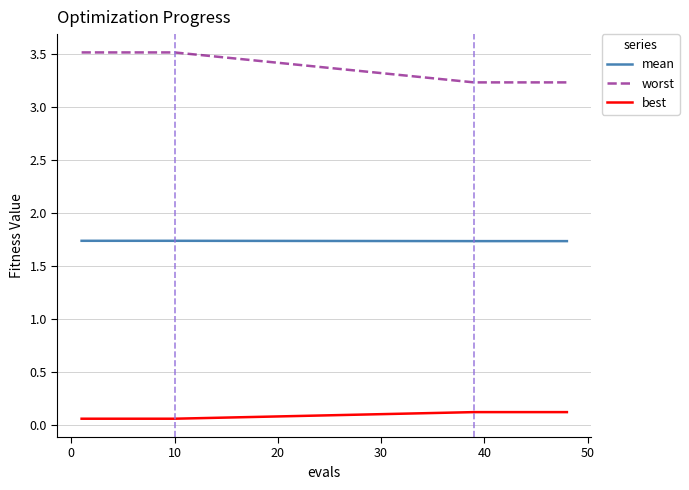

What is the difference between the maximum and minimum values in the worst series?

0.3